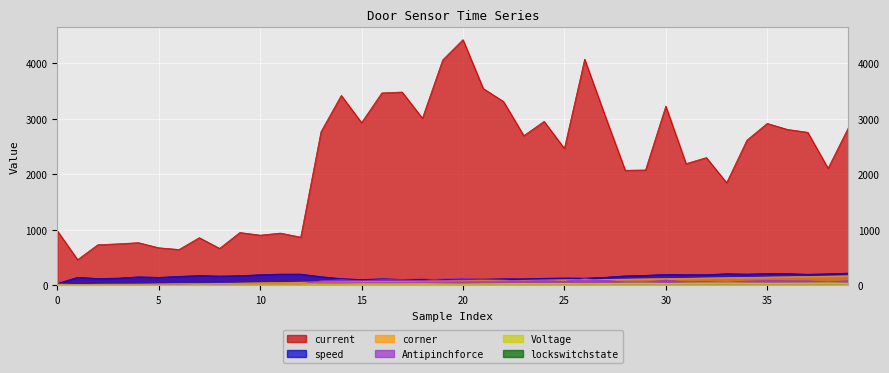

True or false: Voltage and current intersect in this chart.

False